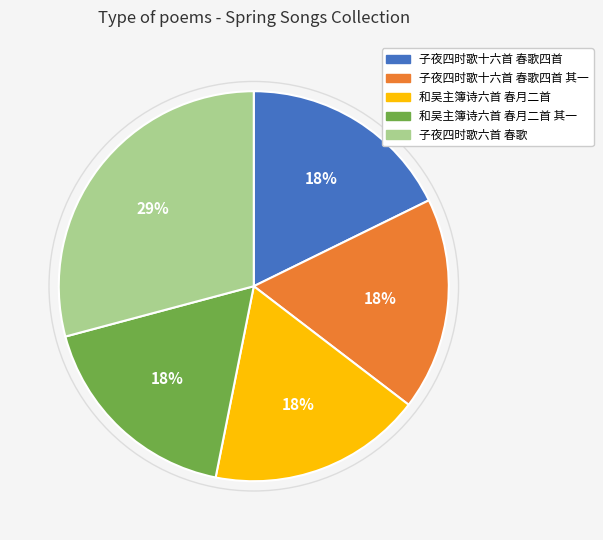

Is there a majority slice in this chart?

No